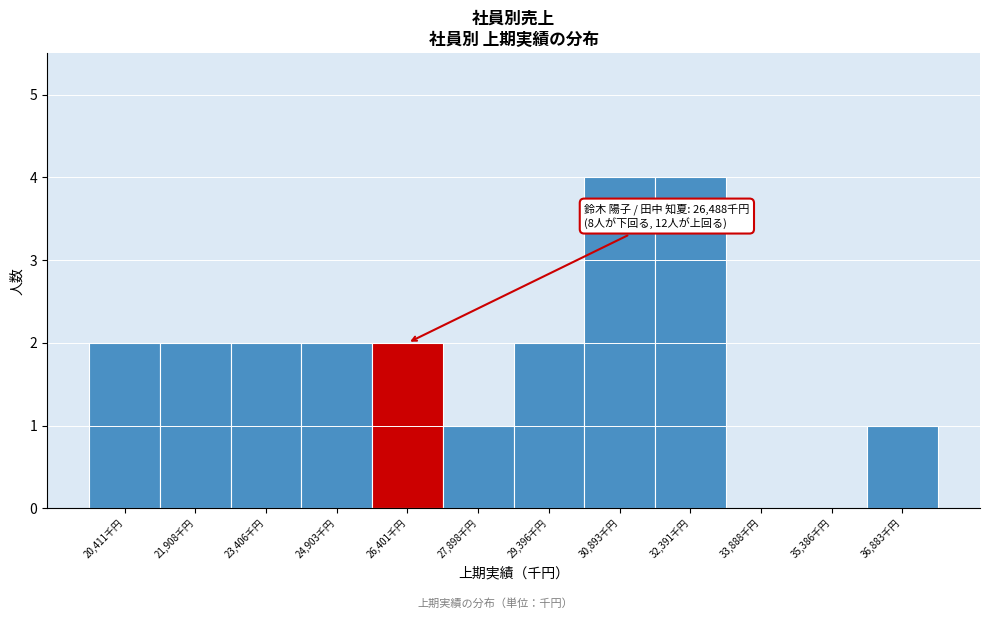

Approximately how many times larger is the value at 20,411千円 compared to 24,903千円?

1.0